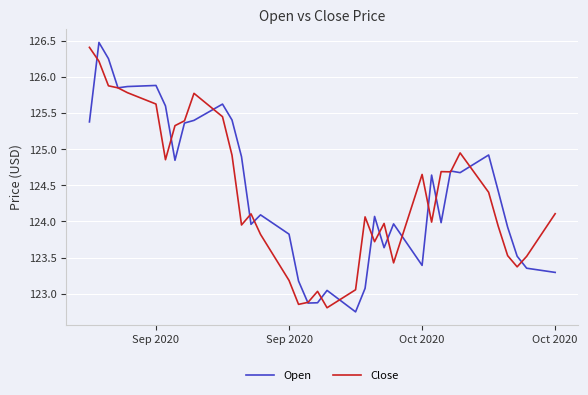

What is the lowest value of the Close series?

122.8